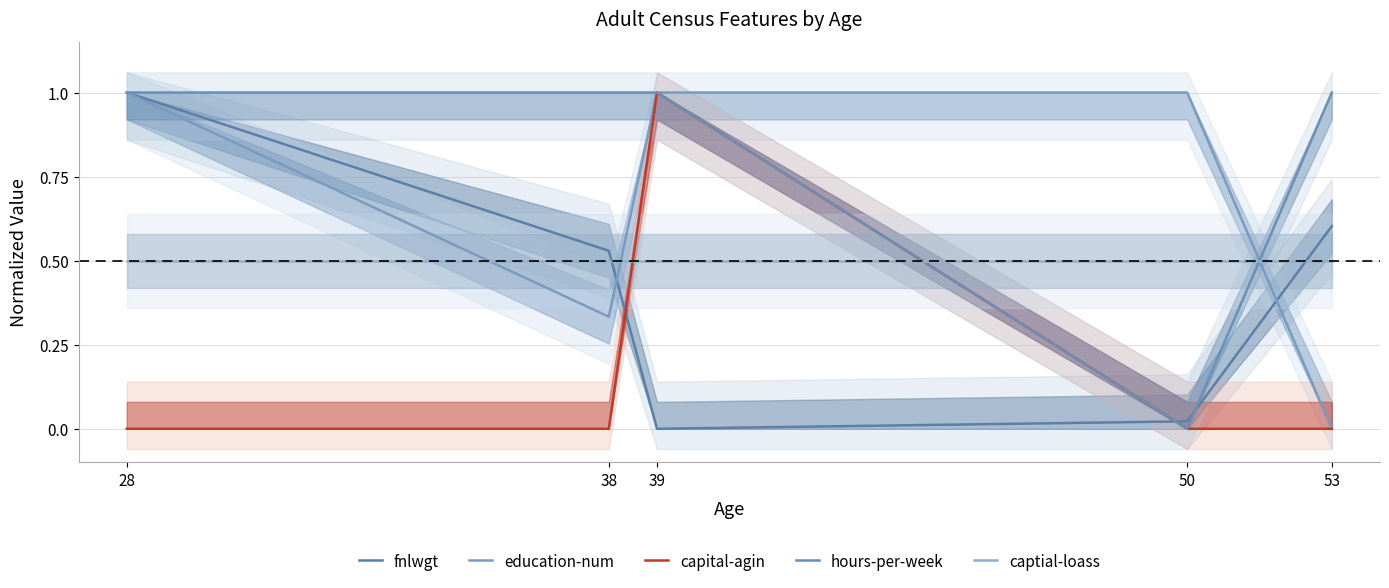

Rank the categories by hours-per-week value from lowest to highest.

50, 28, 38, 39, 53